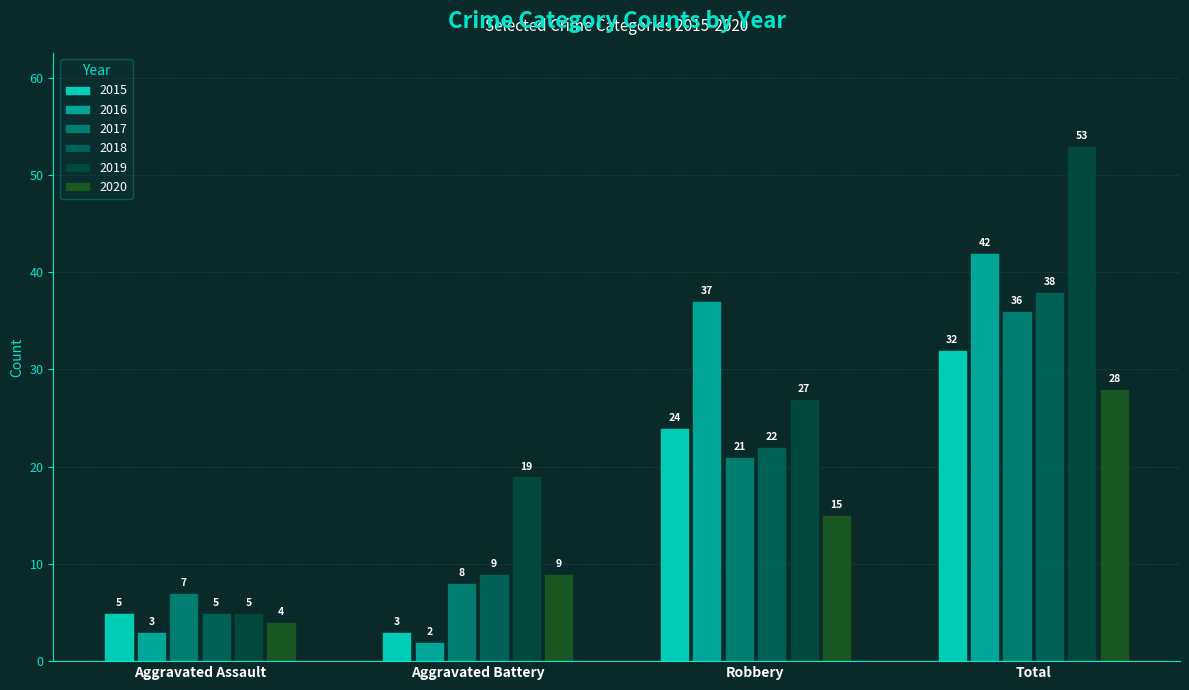

The 2017 series shows 13 at Aggravated Battery. True or false?

False